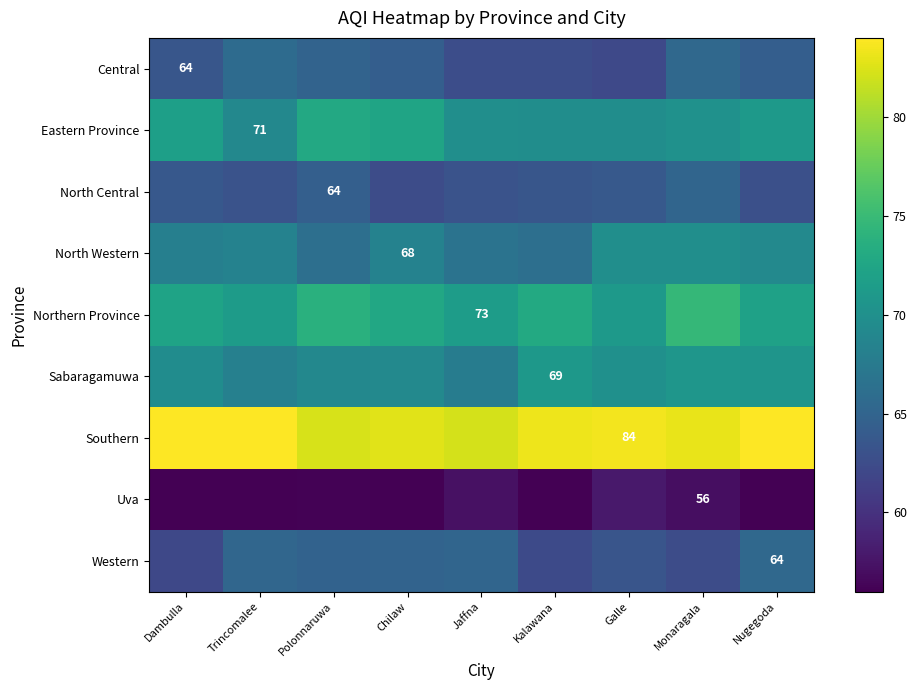

What is the difference between the maximum and minimum values in the Eastern Province series?

3.8